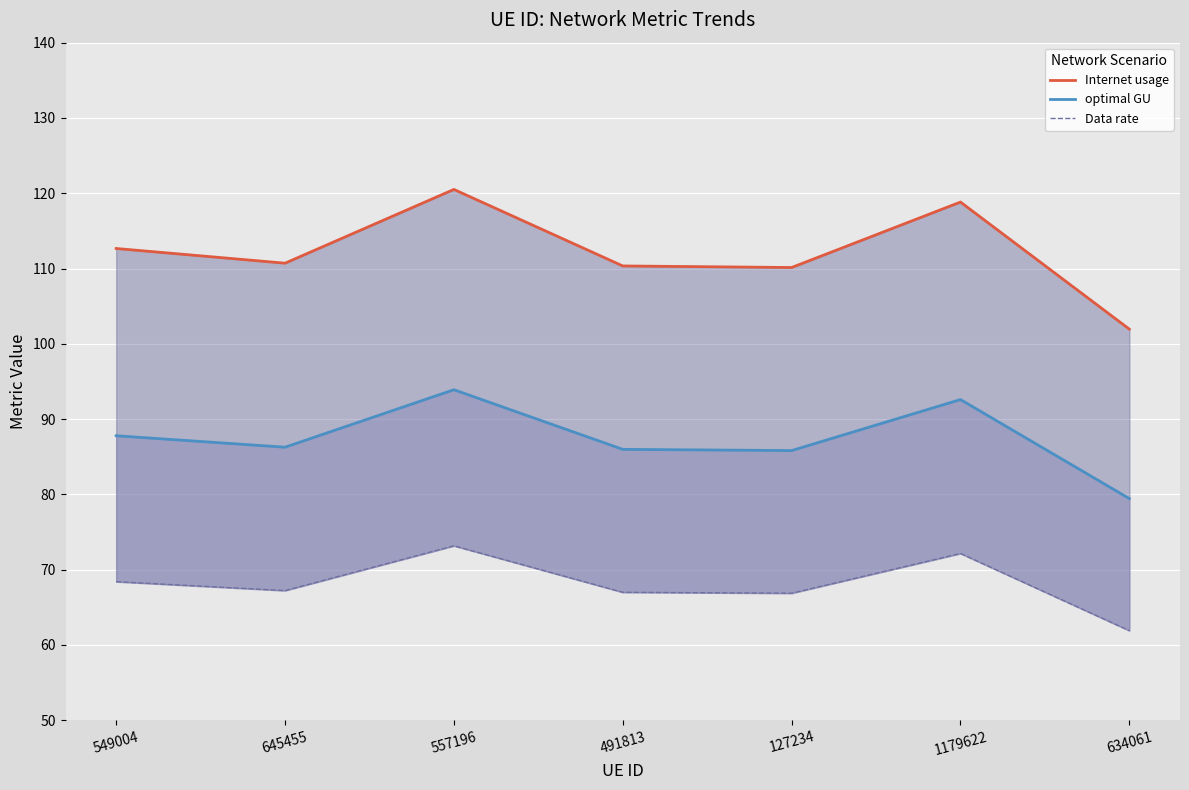

Count the number of data series in this chart.

3